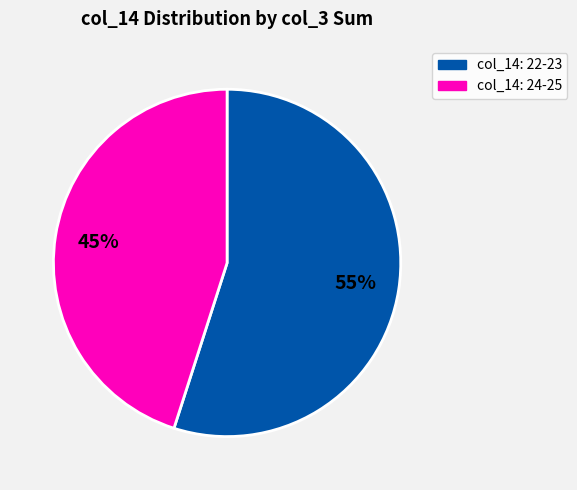

To the nearest percent, what is the average slice percentage?

50%